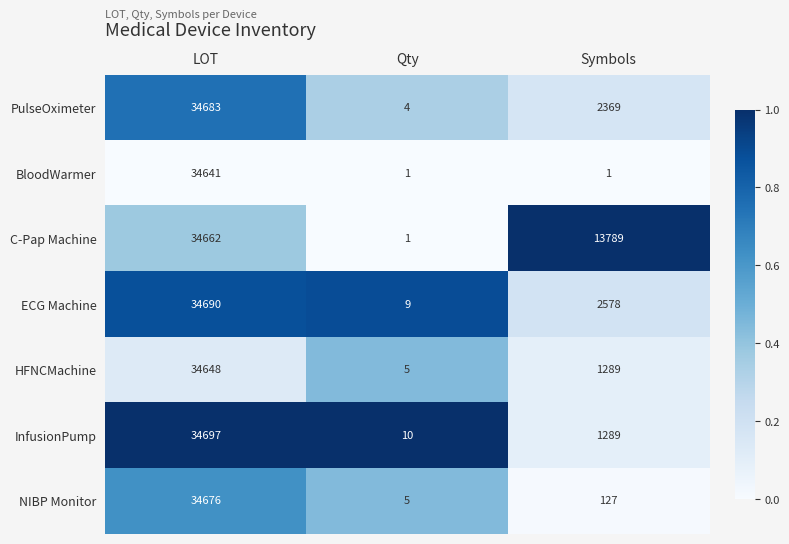

Reading left to right, extract all data points from this chart.

PulseOximeter: 34683	4	2369
BloodWarmer: 34641	1	1
C-Pap Machine: 34662	1	13789
ECG Machine: 34690	9	2578
HFNCMachine: 34648	5	1289
InfusionPump: 34697	10	1289
NIBP Monitor: 34676	5	127